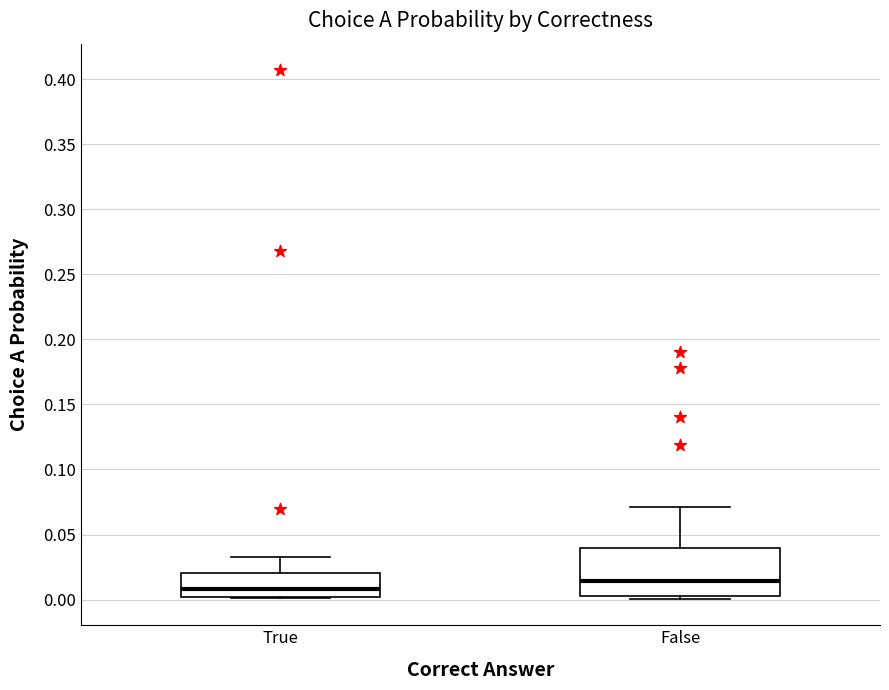

Comparing the boxes themselves (not the whiskers), which one is the tallest?

False